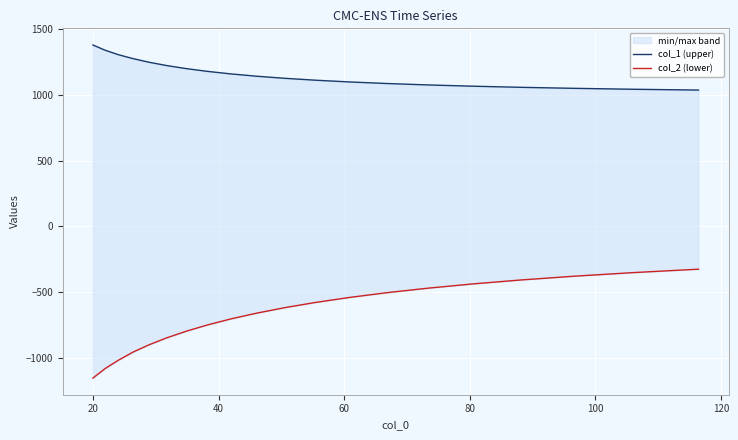

Which series has the largest total across all categories?

col_1 (upper)